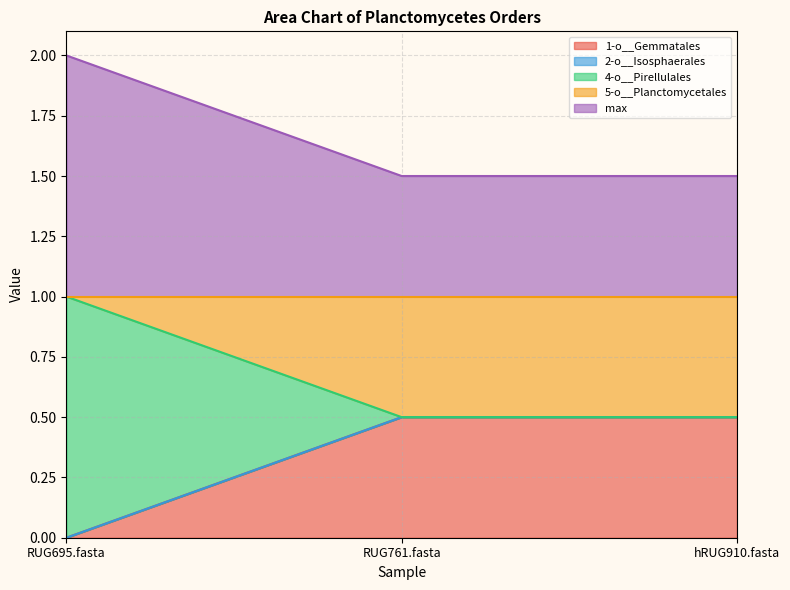

Rank the categories by 4-o__Pirellulales value from lowest to highest.

RUG761.fasta, hRUG910.fasta, RUG695.fasta